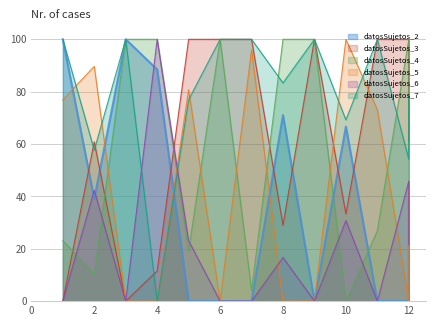

What is the approximate value of datosSujetos_2 at 2?

39.1